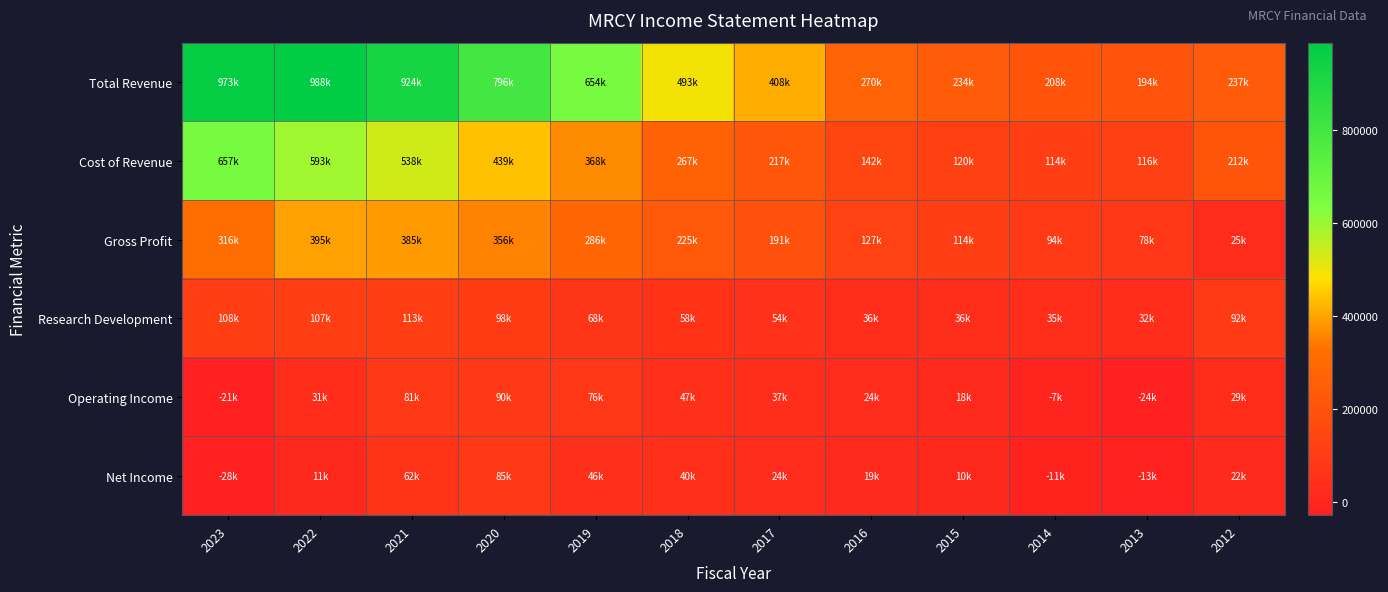

List the series in order of their peak value, lowest first.

Net Income, Operating Income, Research Development, Gross Profit, Cost of Revenue, Total Revenue